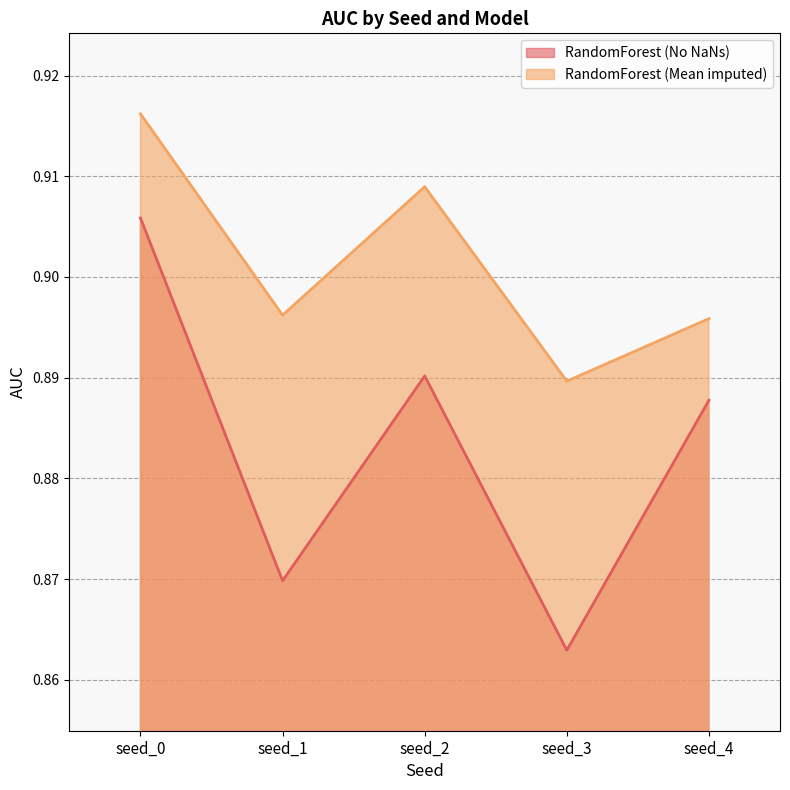

Does the chart have visible grid lines?

Yes